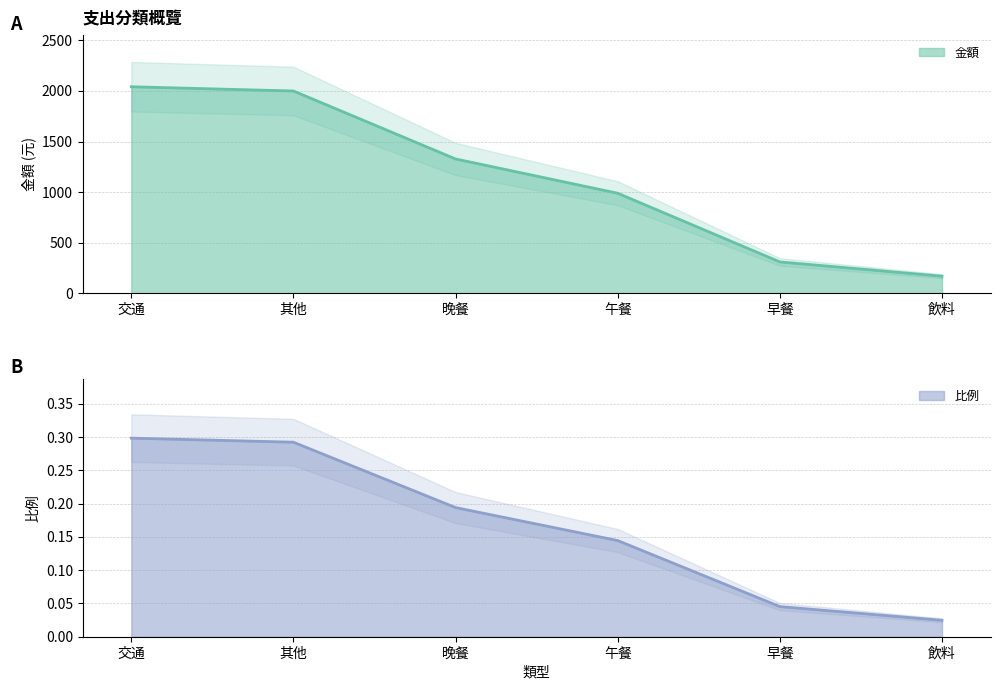

What is the difference between the second highest and minimum values in the 比例 series?

0.3